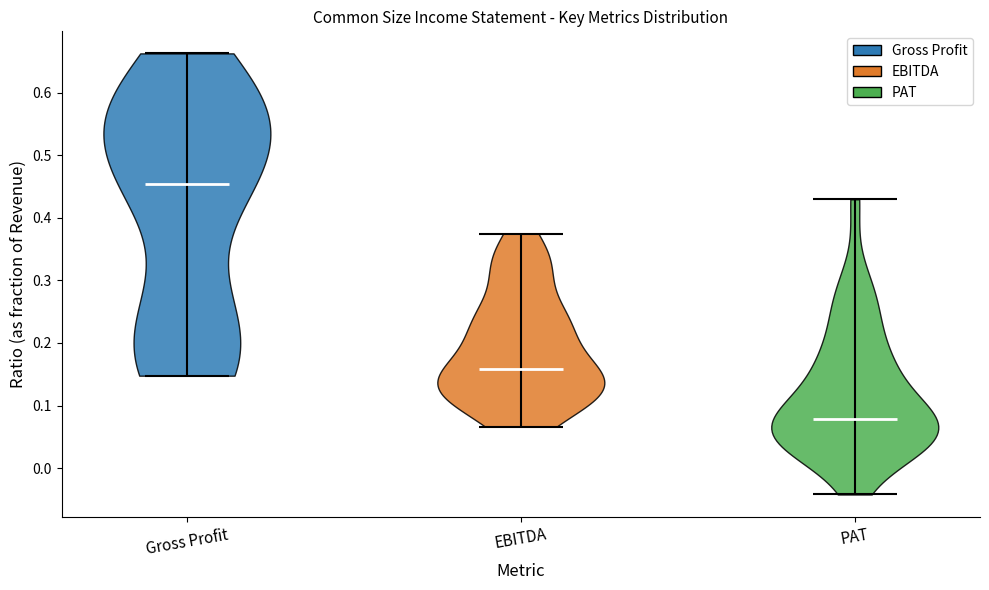

Reading left to right, read every violin against the y-axis: where its median line is, and the lowest and highest points it reaches. The values are not printed on the chart, so give them approximately, as read against the axis.

Gross Profit: median line 0.45, lowest point 0.15, highest point 0.66
EBITDA: median line 0.16, lowest point 0.07, highest point 0.37
PAT: median line 0.08, lowest point -0.04, highest point 0.43